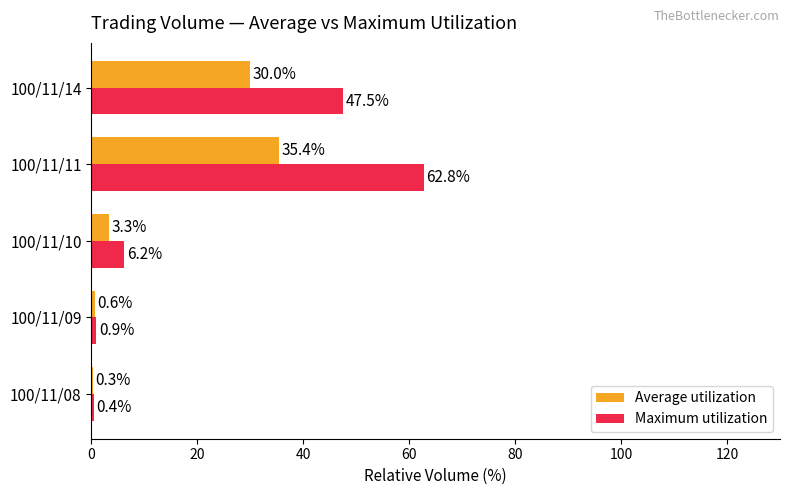

The value of Maximum utilization at 100/11/08 is 0.4. True or false?

True